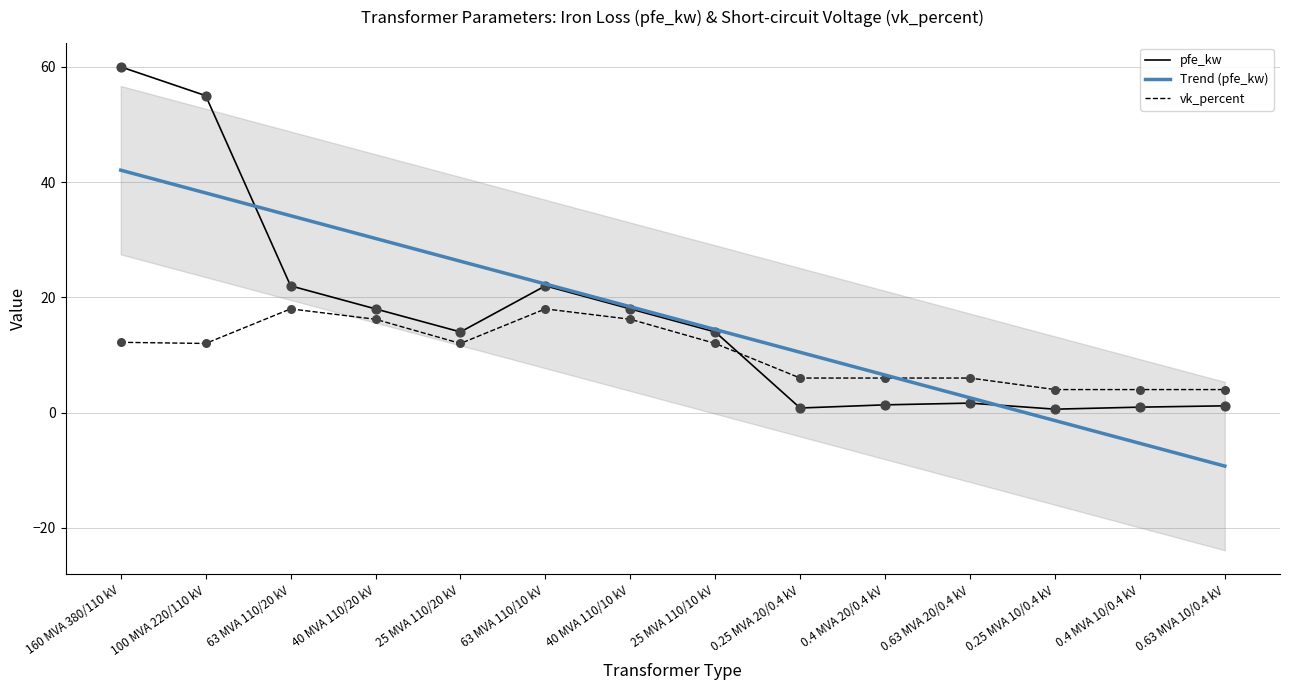

Which series has the largest Y range (max minus min)?

pfe_kw